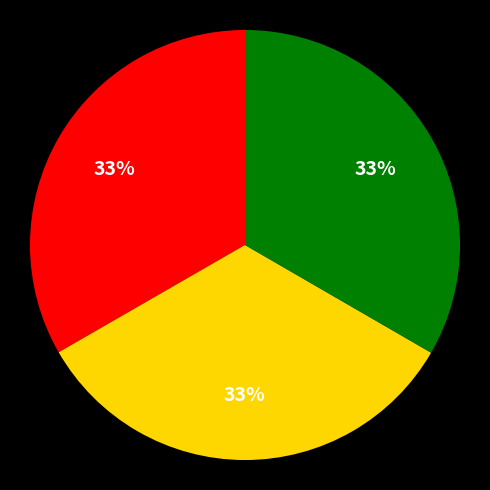

To the nearest percent, what is the average slice percentage?

33%